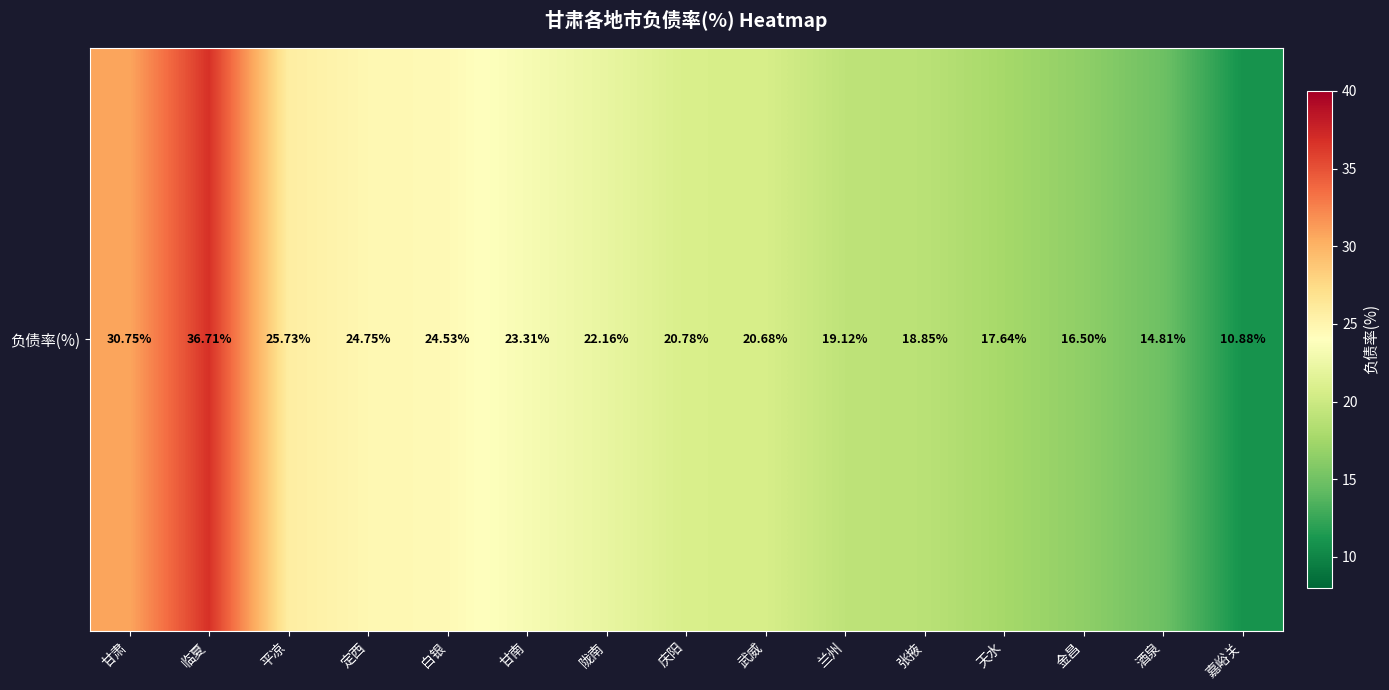

True or false: the data shows 20.7 at 武威.

True